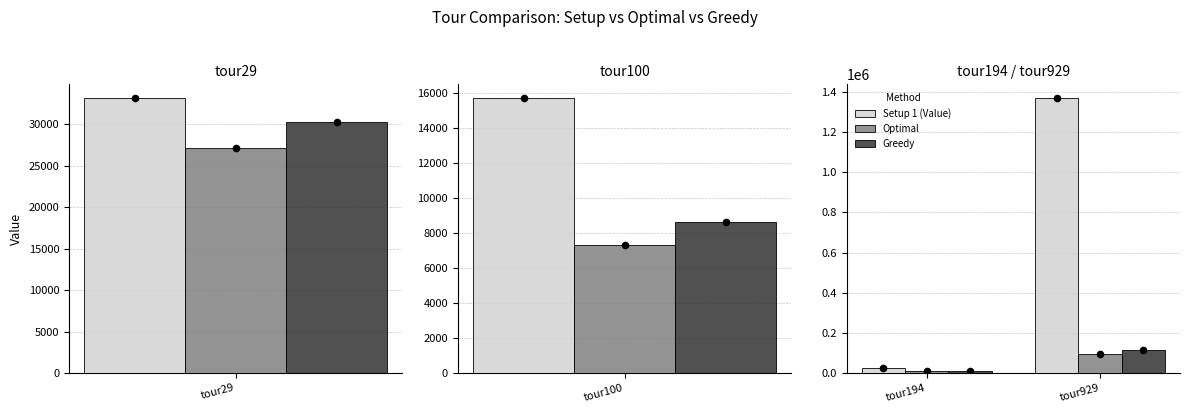

Which series has the largest total across all categories?

Setup 1 (Value)